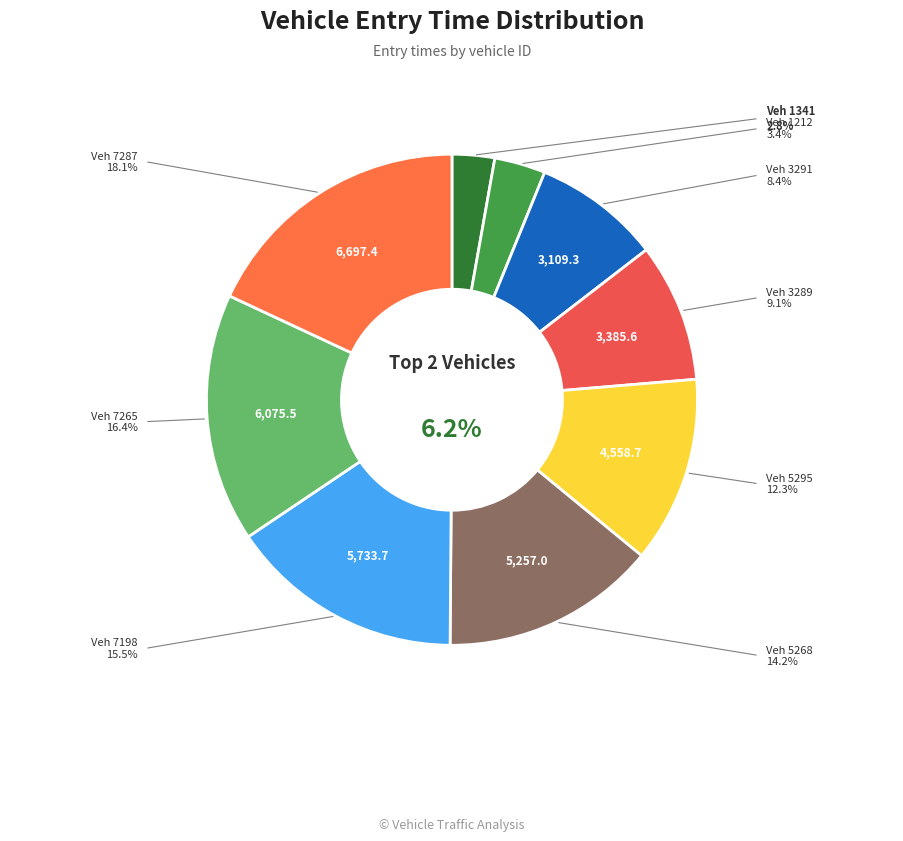

To the nearest percent, what is the average slice percentage?

11%